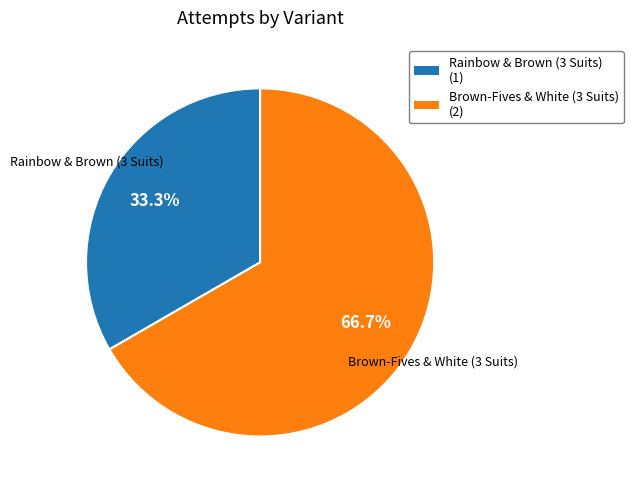

Do Brown-Fives & White (3 Suits) and Rainbow & Brown (3 Suits) together represent more than half of the pie?

Yes